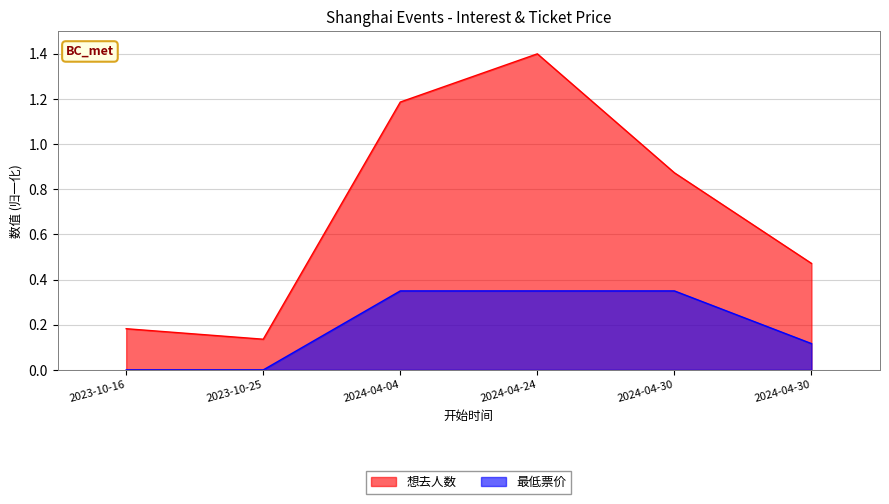

How many lines are shown in the chart?

2